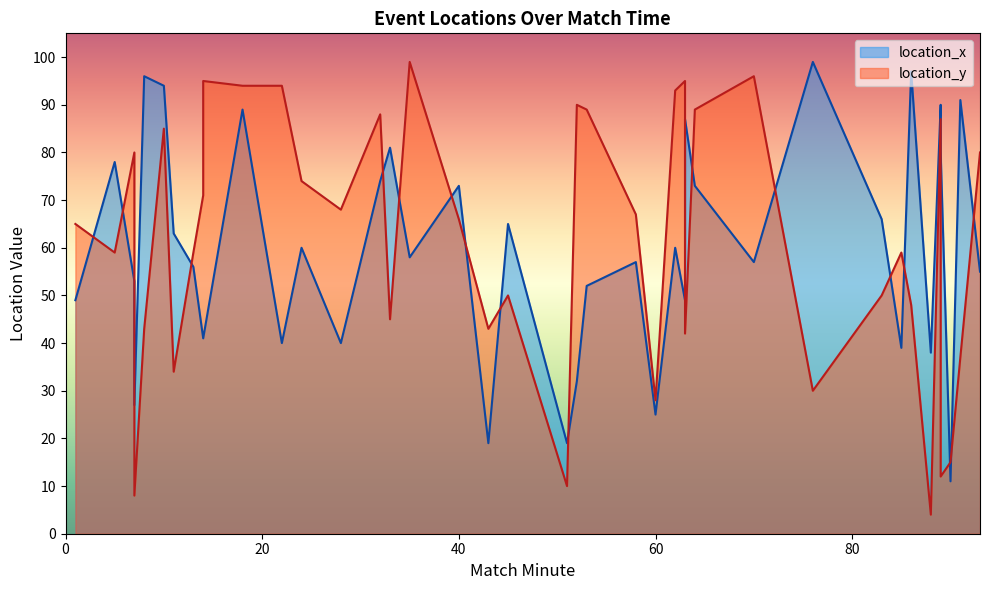

Which label corresponds to the largest value in the chart?

76